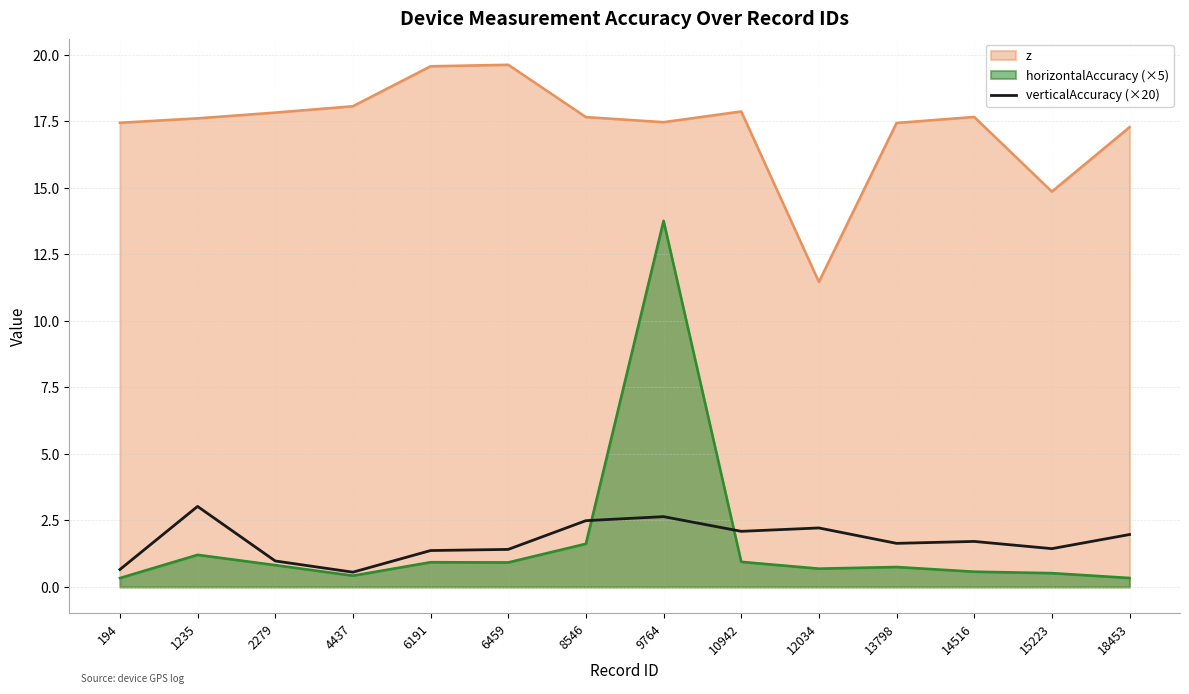

Reading left to right, extract all data points from this chart.

194=0.7	1235=3.0	2279=1.0	4437=0.6	6191=1.4	6459=1.4	8546=2.5	9764=2.6	10942=2.1	12034=2.2	13798=1.6	14516=1.7	15223=1.4	18453=2.0